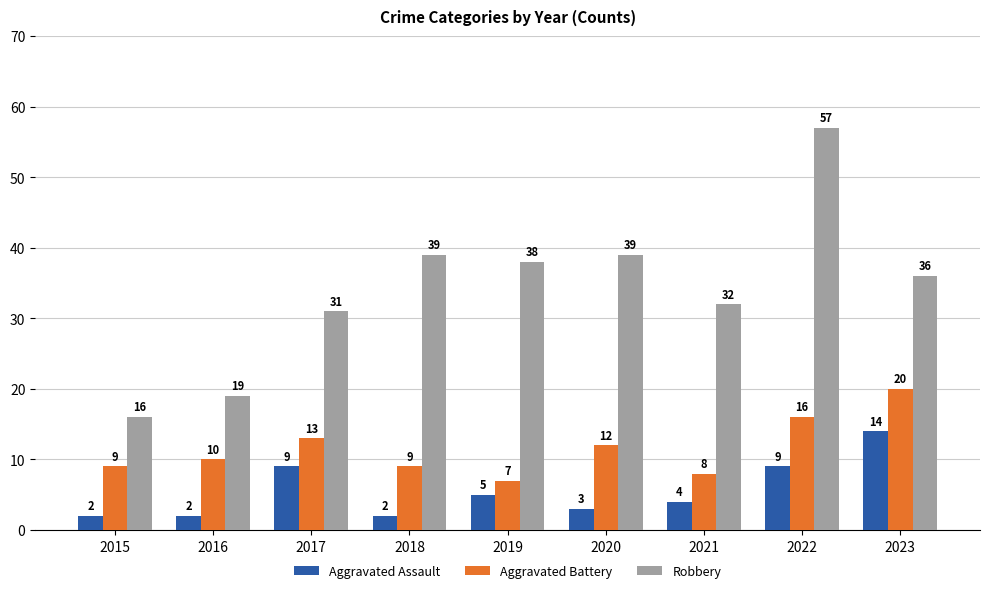

At which label does Robbery first exceed 36?

2018